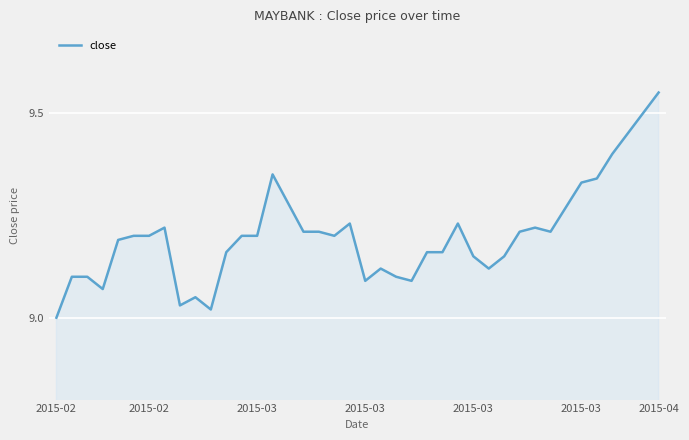

How many lines are shown in the chart?

1